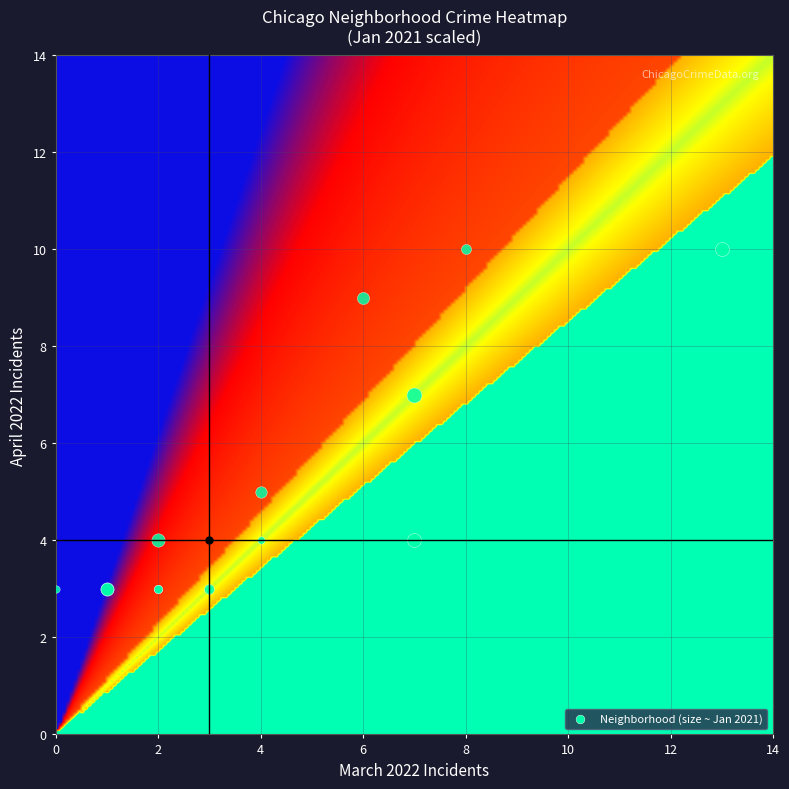

Reading left to right, transcribe all the data shown in this chart.

april_2022: 10	10	9	7	5	4	4	4	3	3	3	3	3	3	3
march_2022: 8	13	6	7	4	7	2	4	3	1	1	3	2	2	0
january_2021: 4	10	7	12	6	10	9	1	0	9	8	4	2	2	1